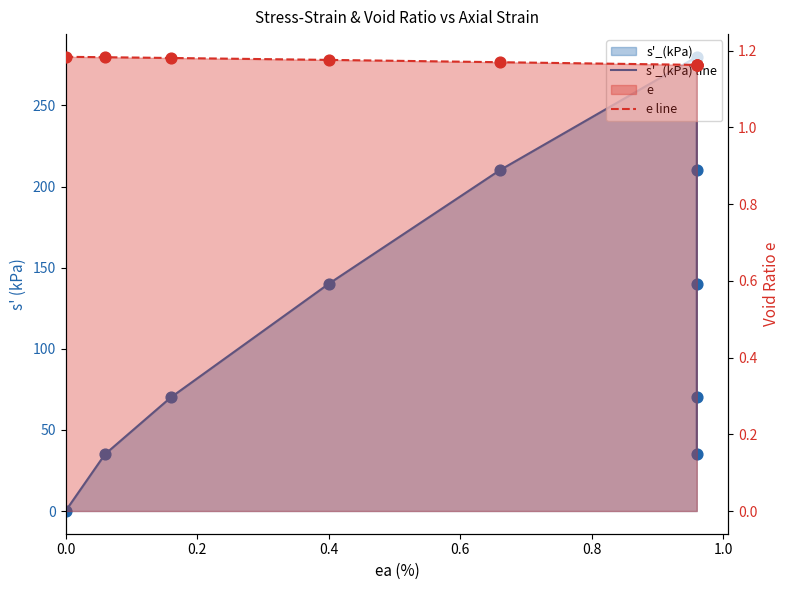

At which category is the sum across all series the highest?

1.0